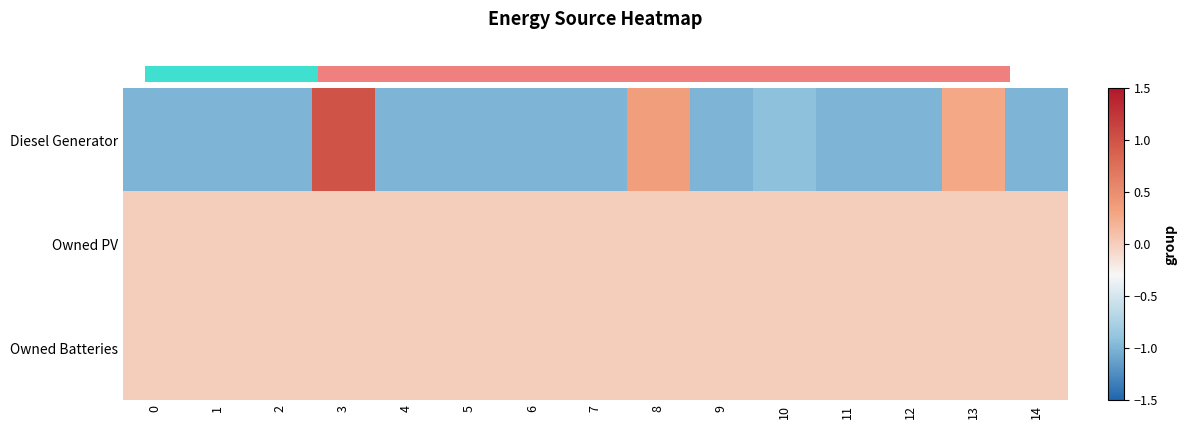

What is the smallest value displayed?

-1